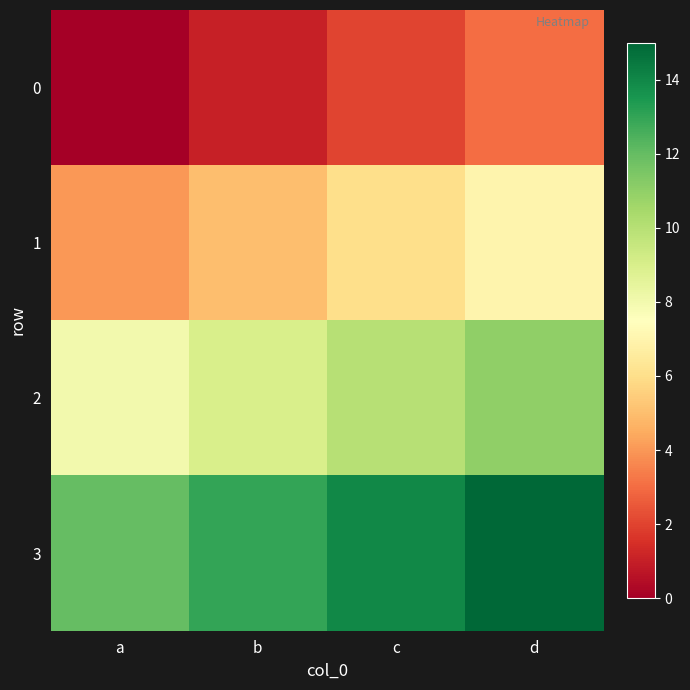

How many categories are shown in the chart?

4